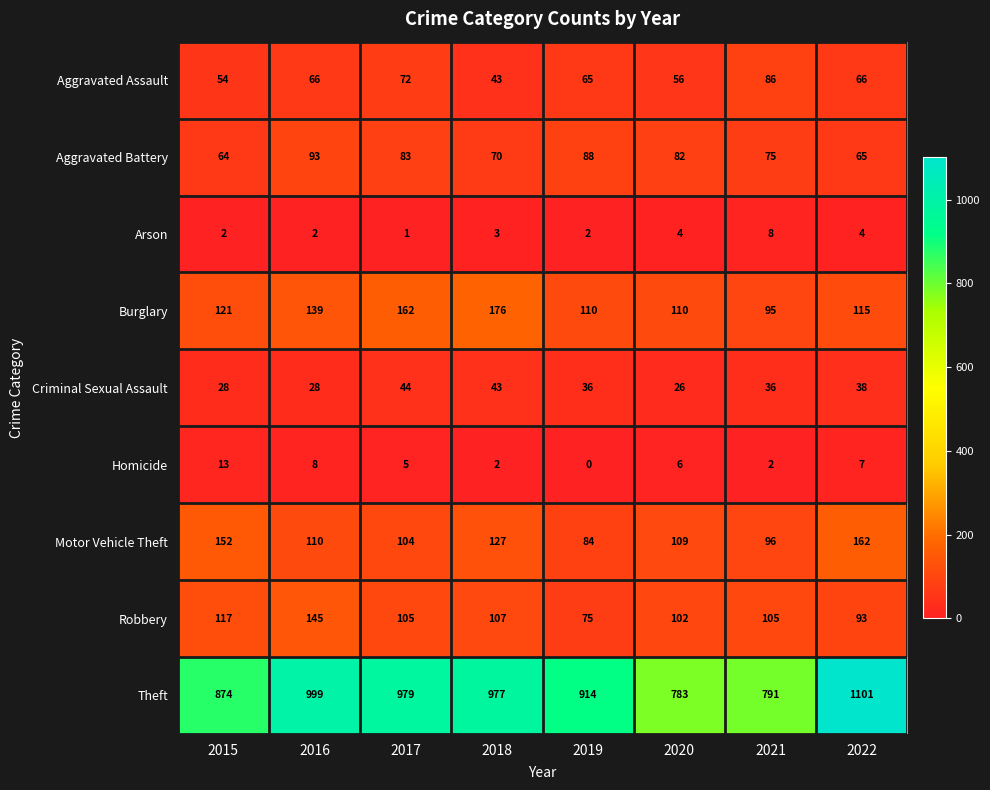

The value of Criminal Sexual Assault at 2018 is 63. True or false?

False